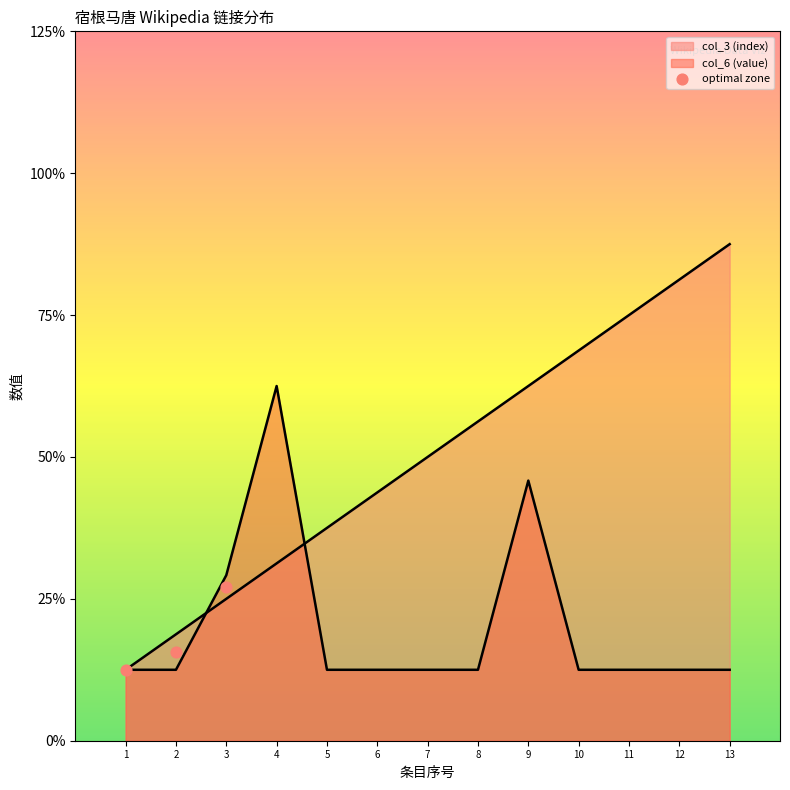

Which series has the largest total across all categories?

col_3 (index)